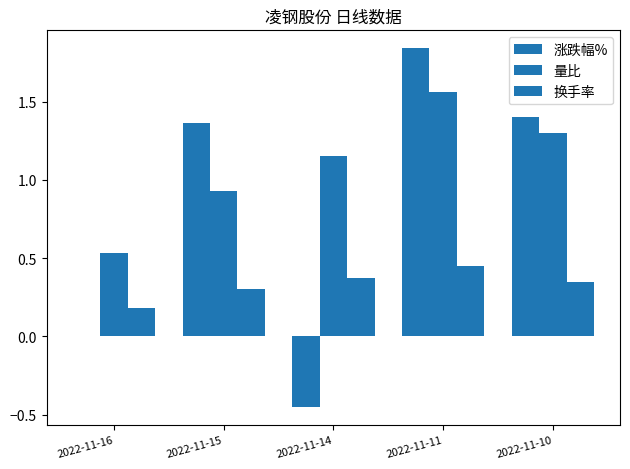

How many groups of bars are there?

5